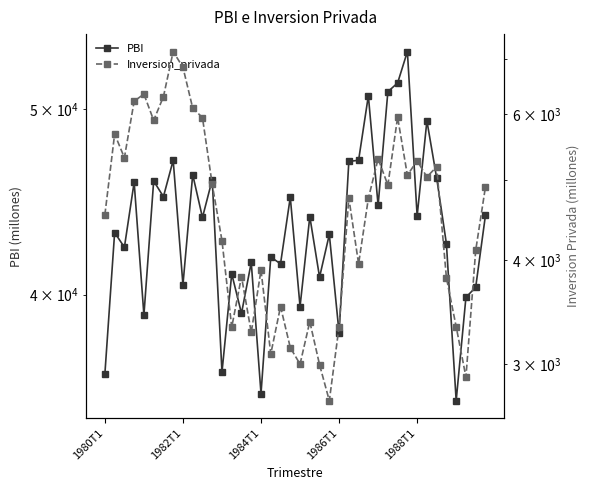

How many values in the PBI series exceed 43888?

20